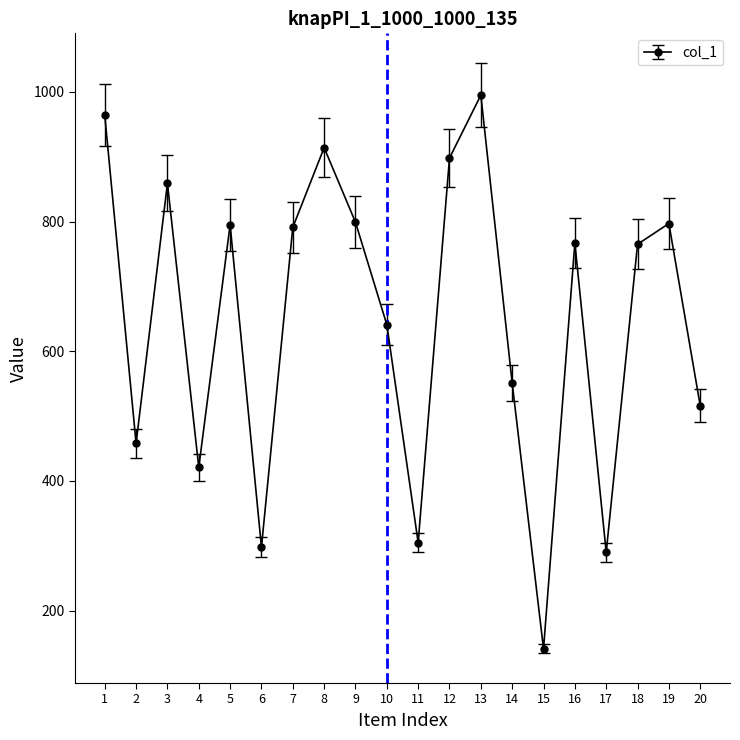

How many points are lower than both their immediate neighbors (excluding endpoints)?

6